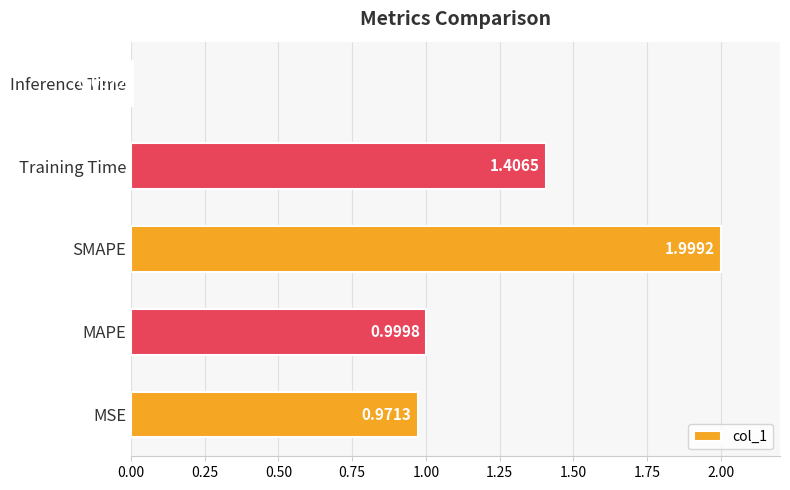

What is the difference between the second highest and second lowest values?

0.4